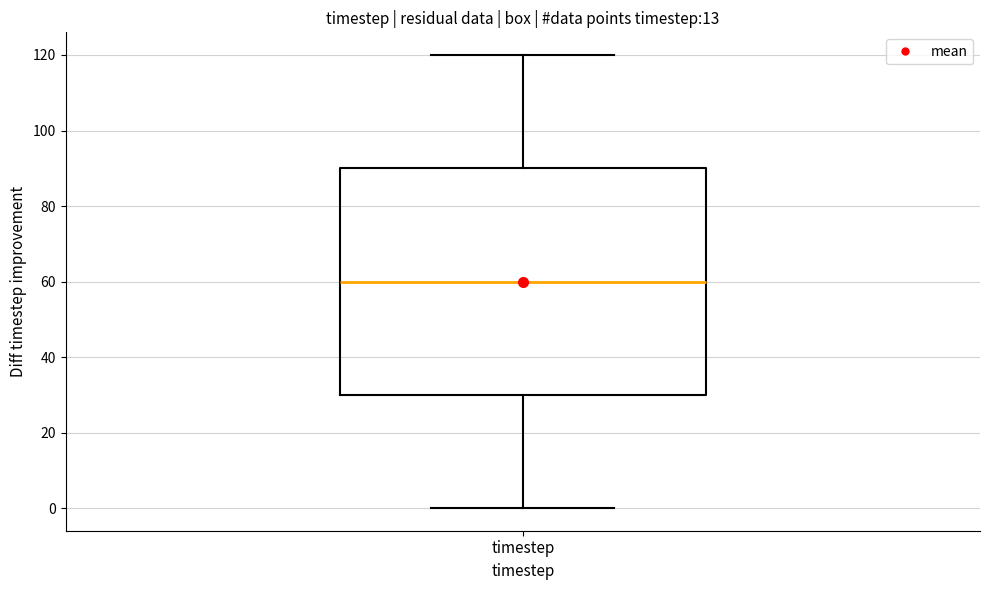

Where does the lower whisker of the box for timestep end on the y-axis? The values are not printed on the chart, so give them approximately, as read against the axis.

0